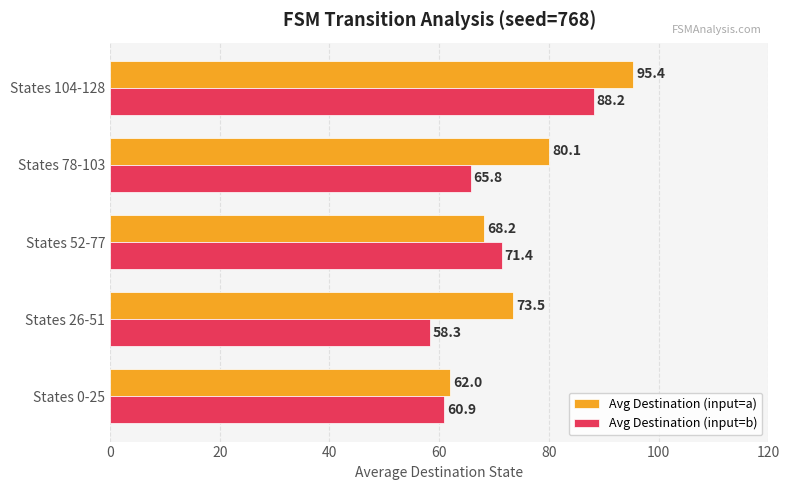

Is the value of Avg Destination (input=a) at States 26-51 greater than the value of Avg Destination (input=b) at States 78-103?

Yes